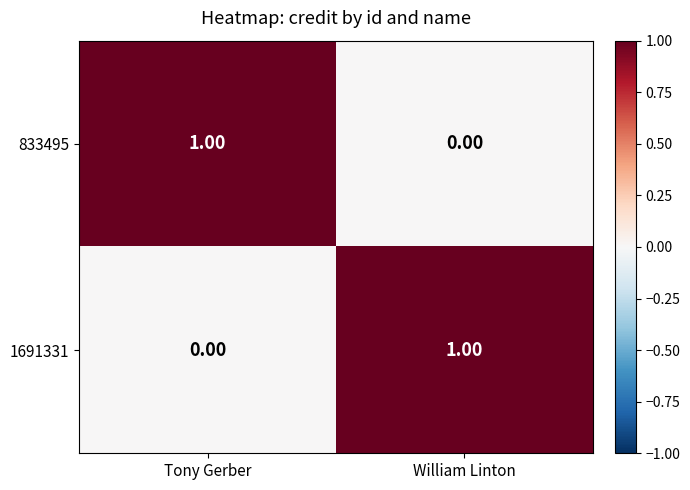

List the labels in order of 833495 value, largest first.

Tony Gerber, William Linton